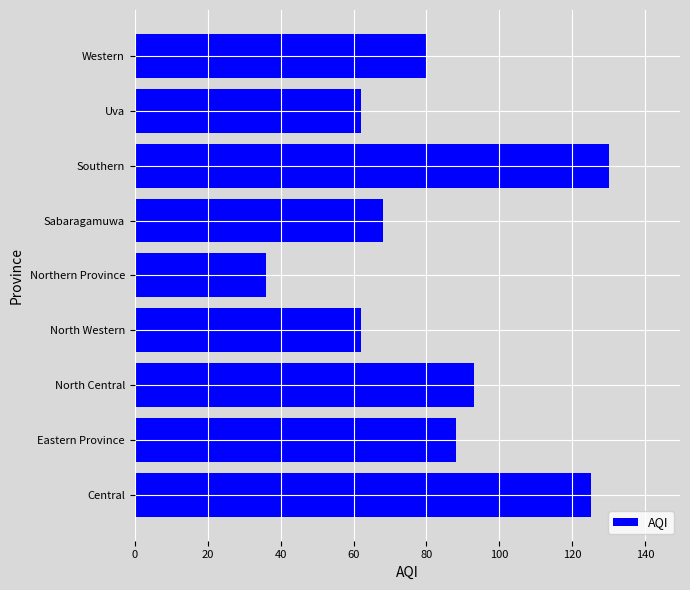

What is the sum of all values?

744